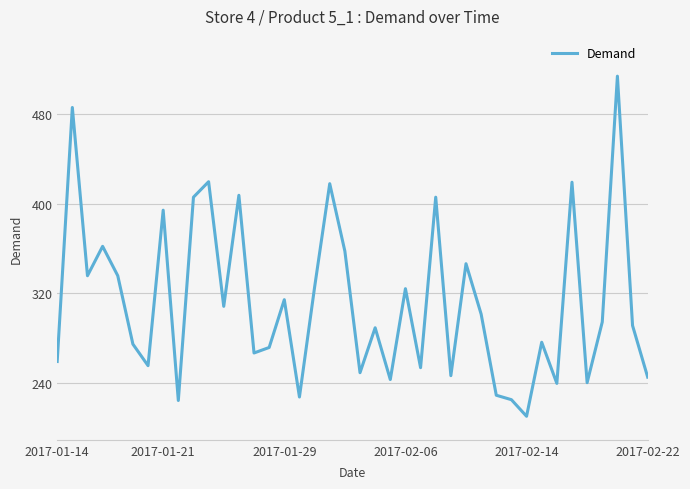

What is the smallest value displayed?

210.1